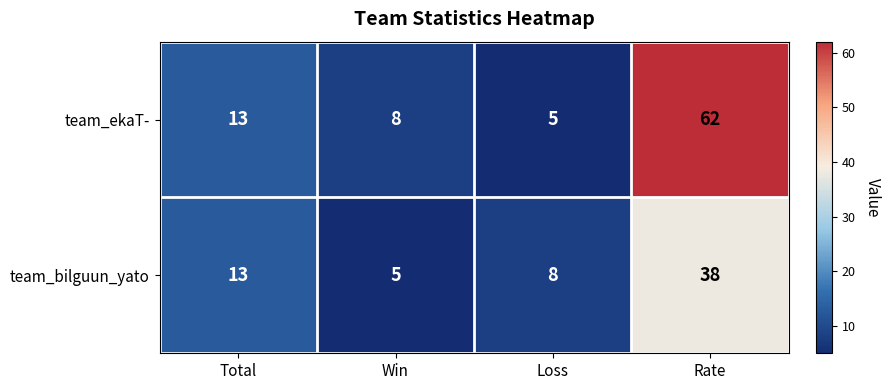

Which series has the largest total across all categories?

team_ekaT-